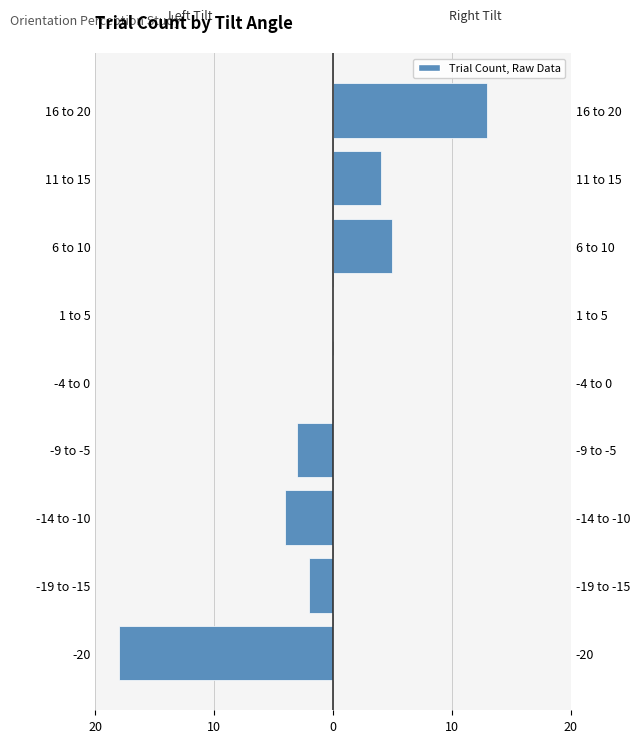

What is the sum of the Left (negative tilt) values at -20 and 16 to 20?

-18